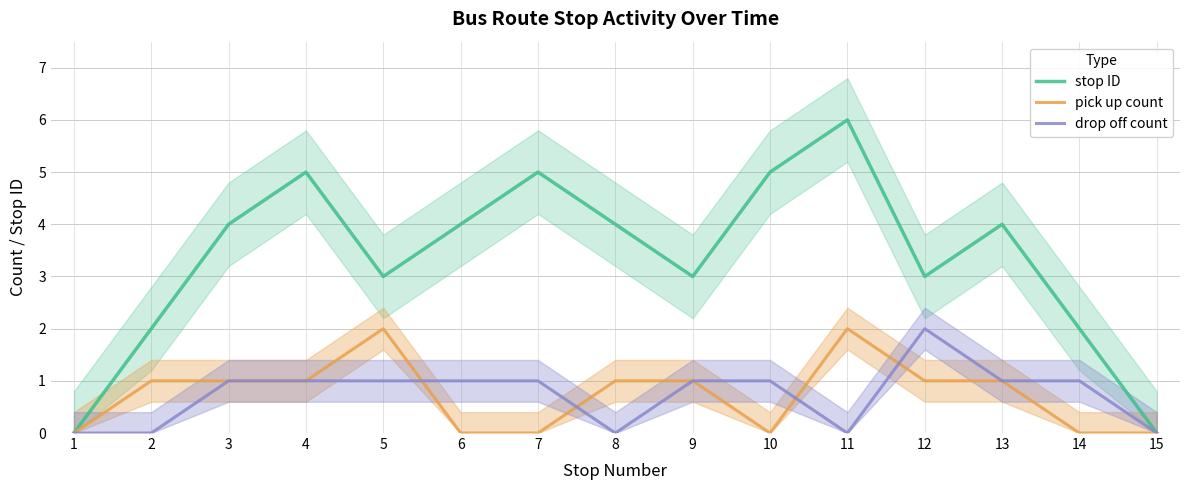

How many values in the stop ID series exceed 4?

4